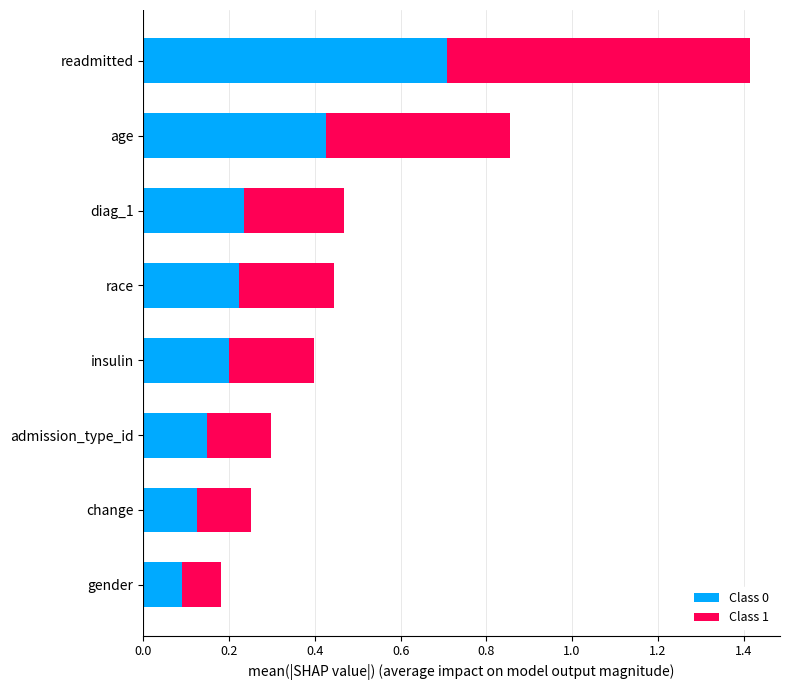

What is the sum of all Class 0 values?

2.2